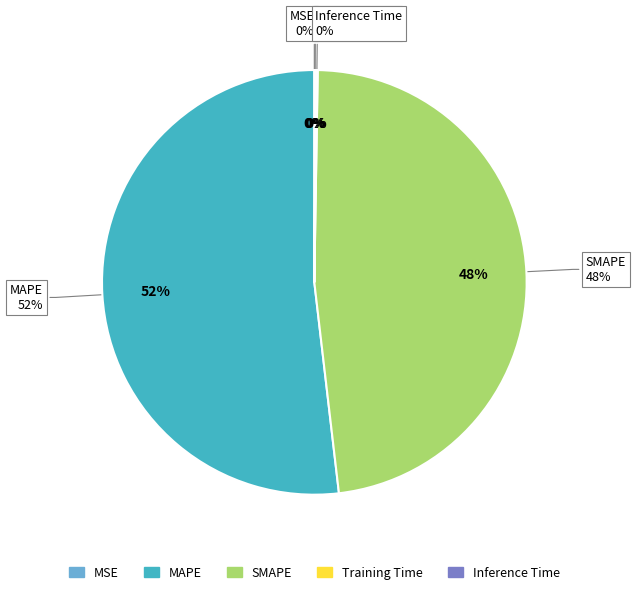

Which has a higher value, MSE or MAPE?

MAPE